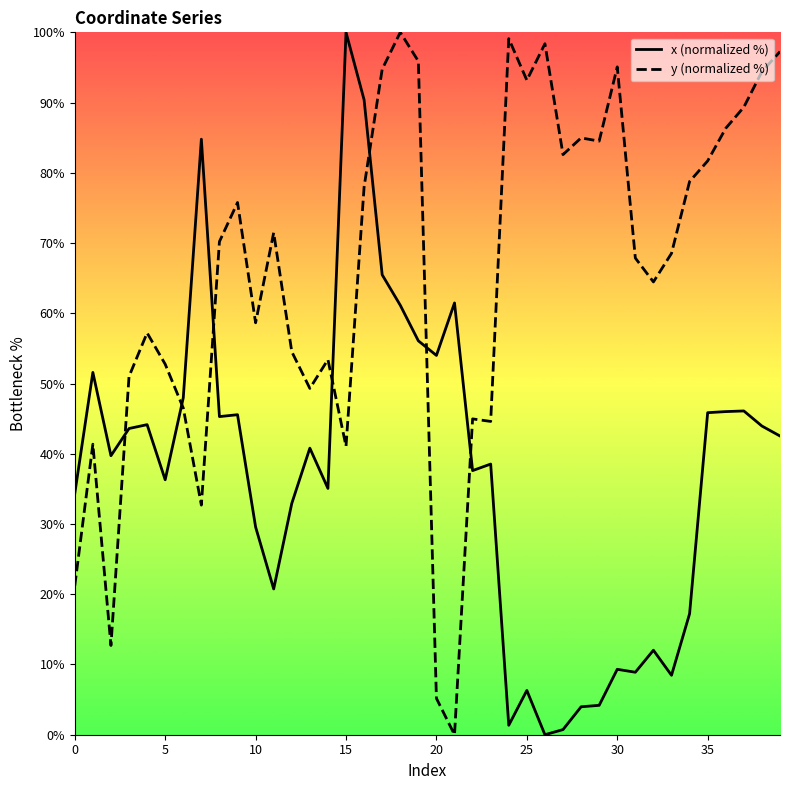

At 15, list the series in order from largest to smallest.

x (normalized %), y (normalized %)